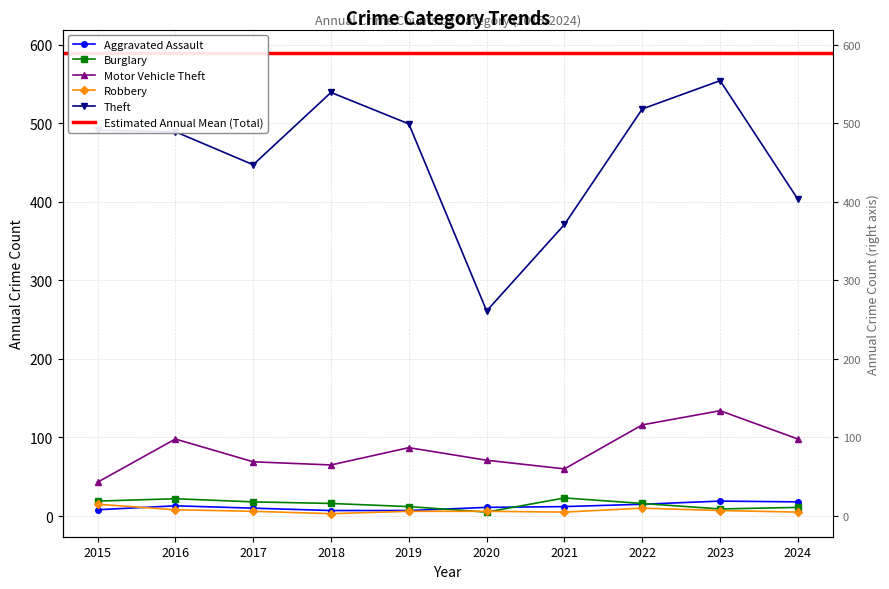

List the series in order of their peak value, highest first.

Theft, Motor Vehicle Theft, Burglary, Aggravated Assault, Robbery